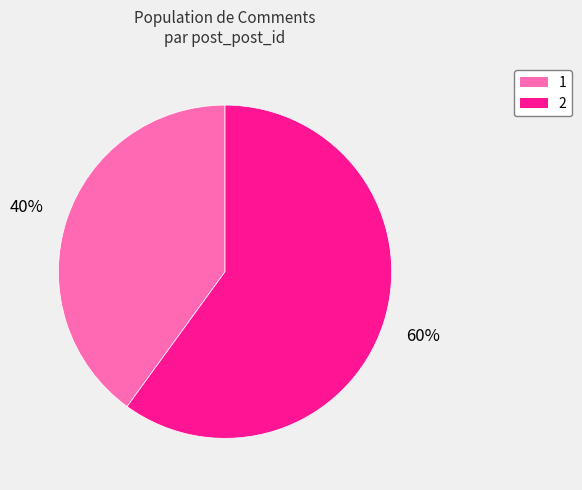

Approximately how many times larger is the value at 1 compared to 2?

0.7